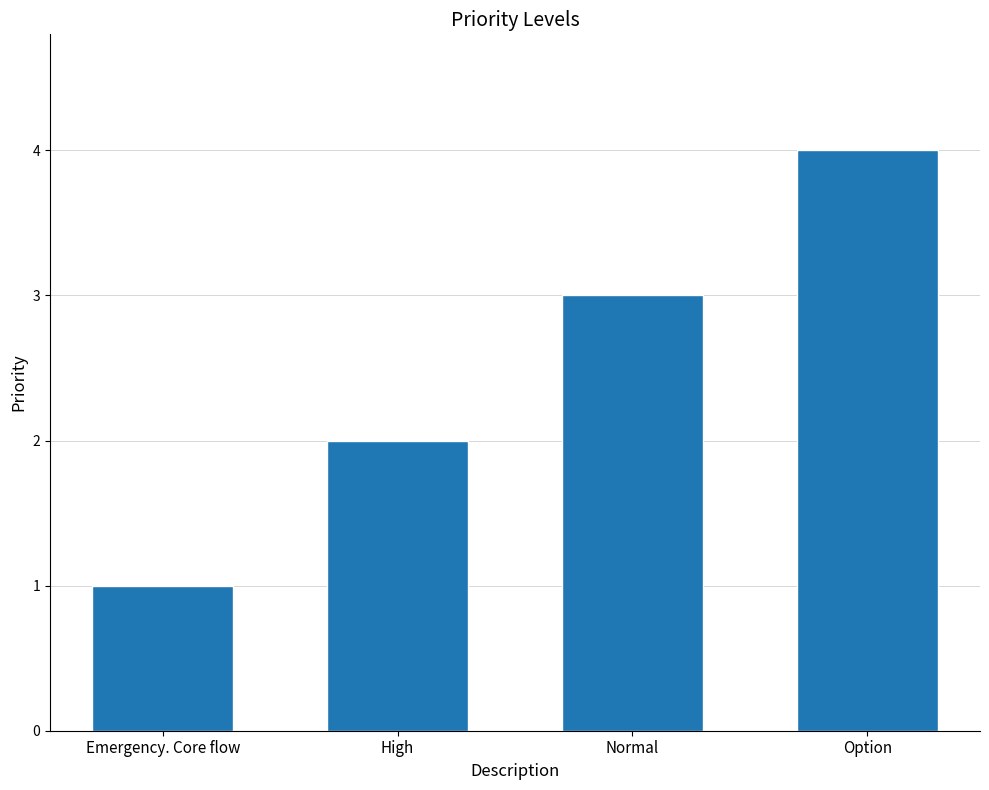

What is the value of the 1st bar from the left?

1